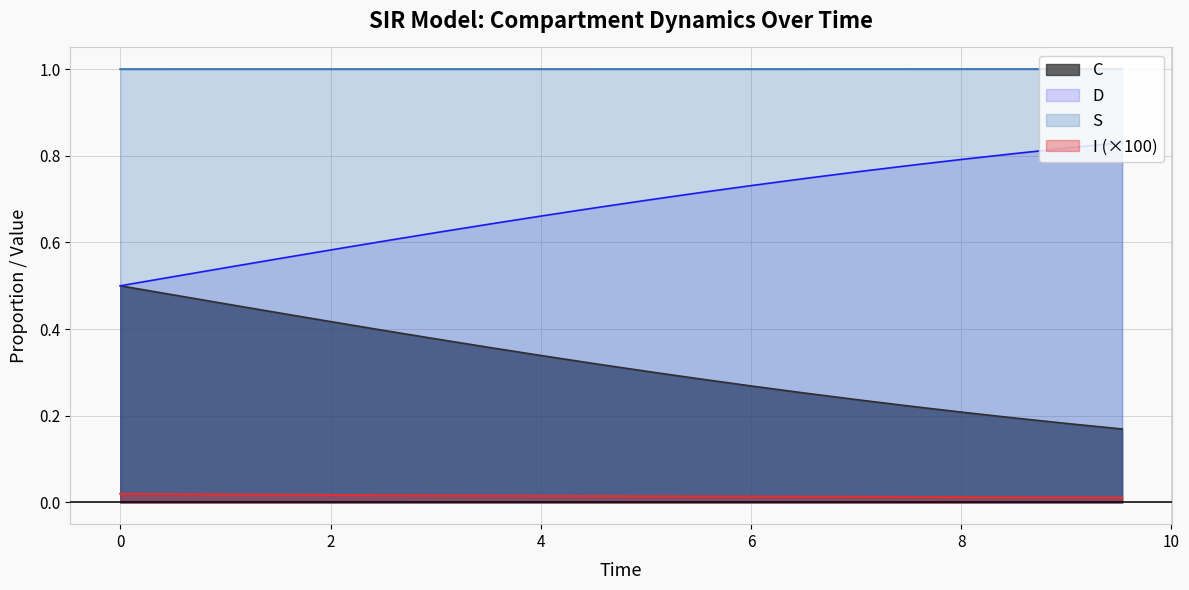

Does the chart display data point markers on the line(s)?

No